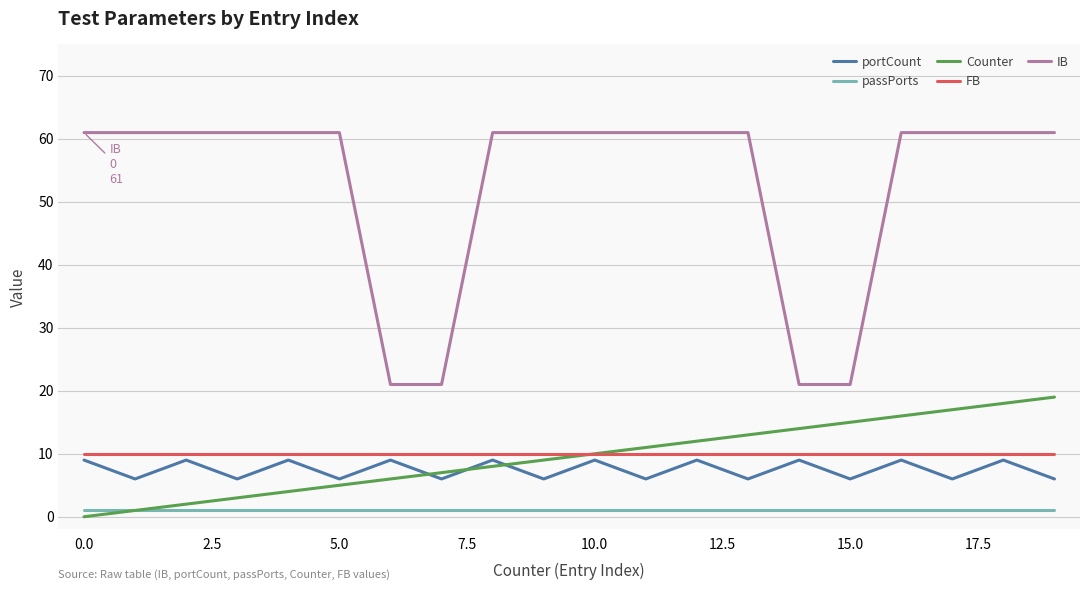

Which series has the largest total across all categories?

IB